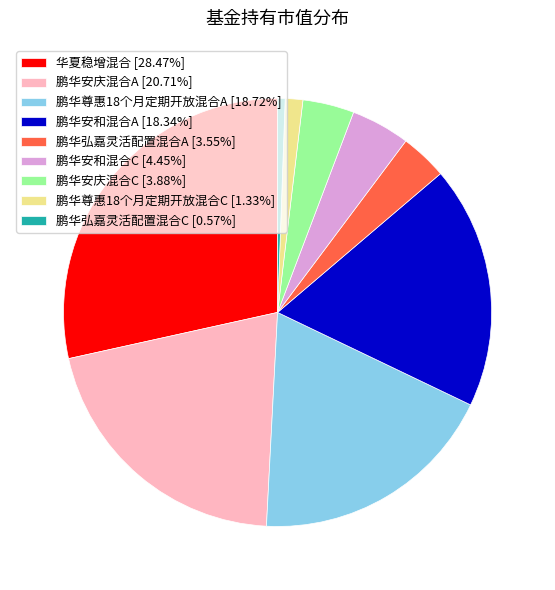

Is there a majority slice in this chart?

No